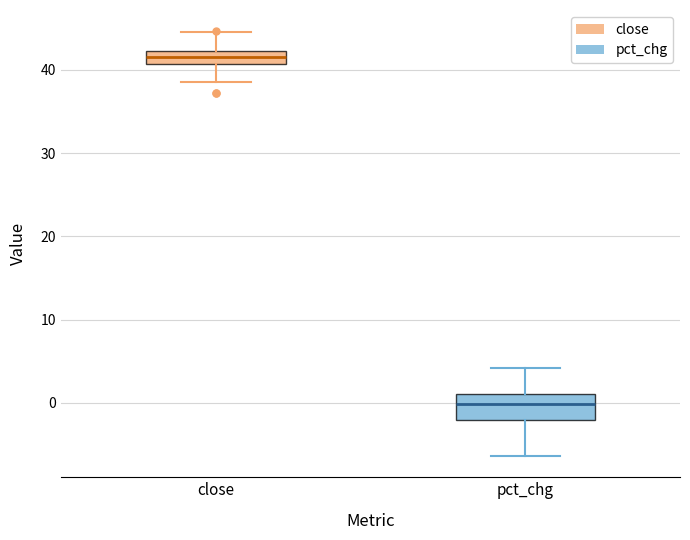

Which box's median line is the lowest?

pct_chg